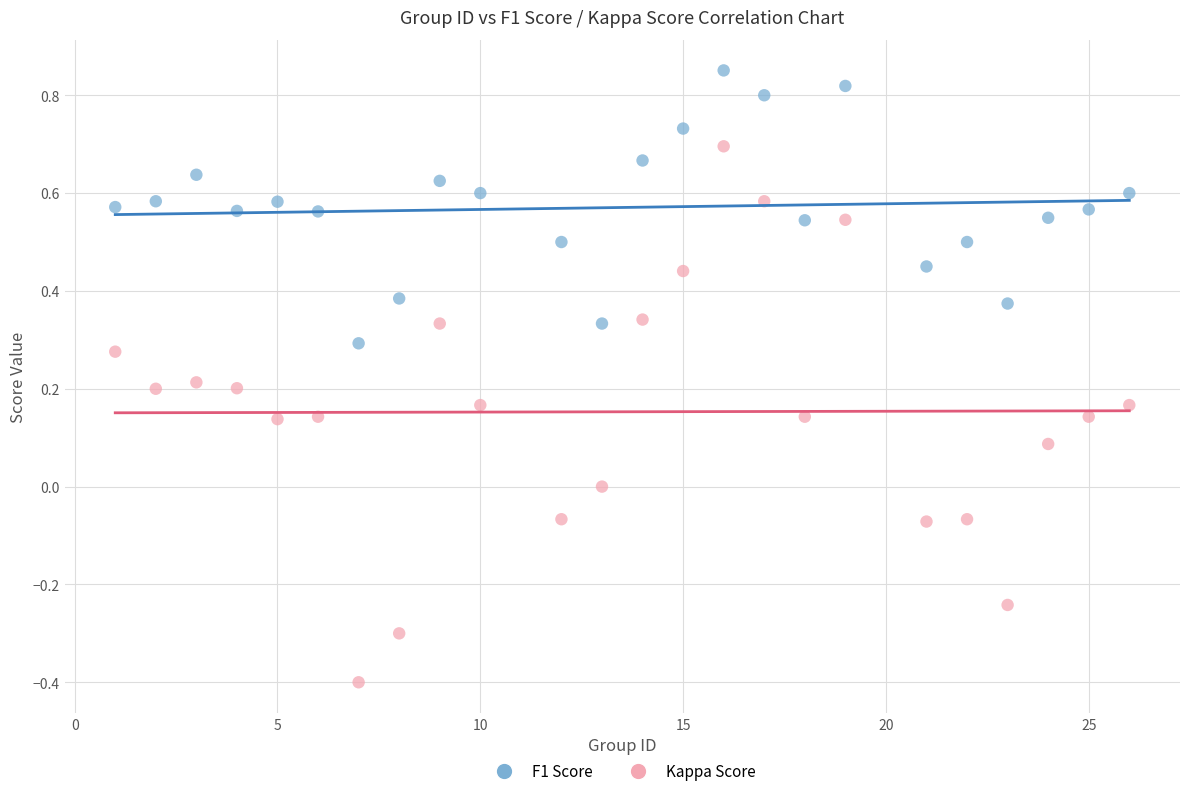

Which series contains the highest Y value?

F1 Score